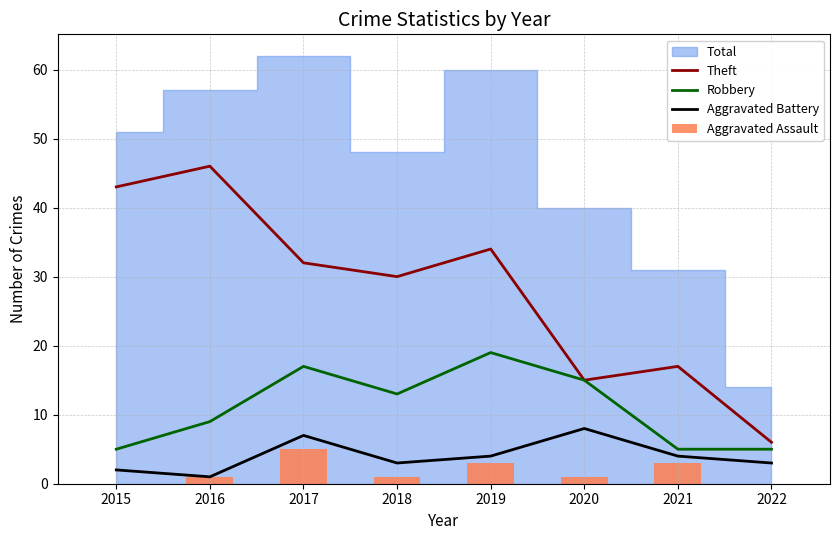

What is the maximum value for Theft?

46